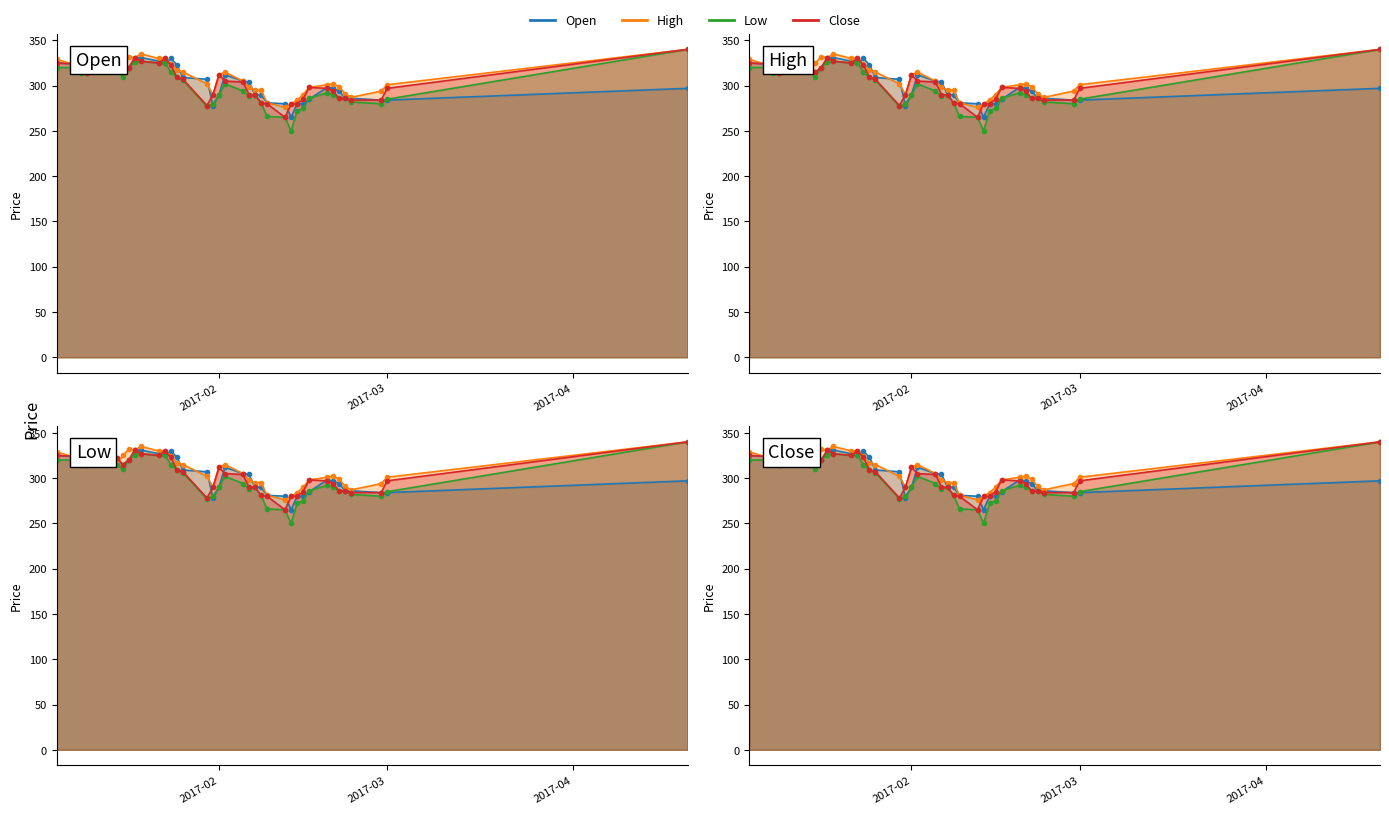

List the series in order of their peak value, highest first.

High, Low, Close, Open